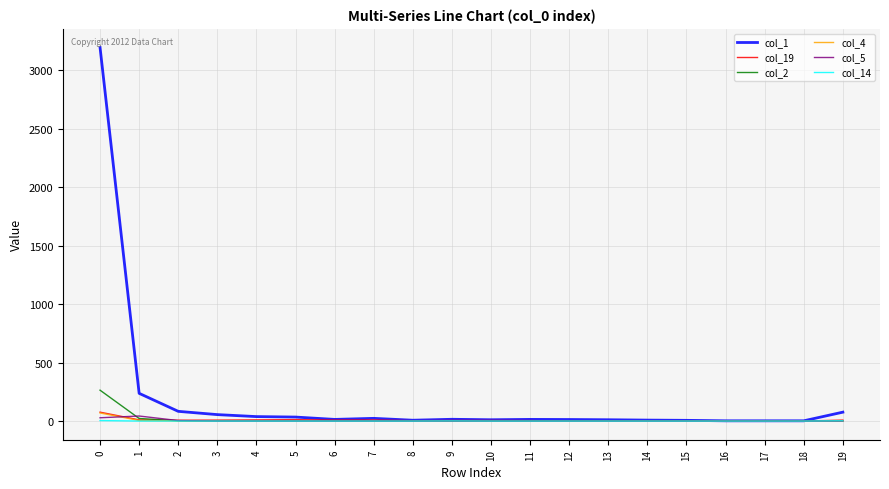

What is the difference between the maximum and minimum values in the col_4 series?

69